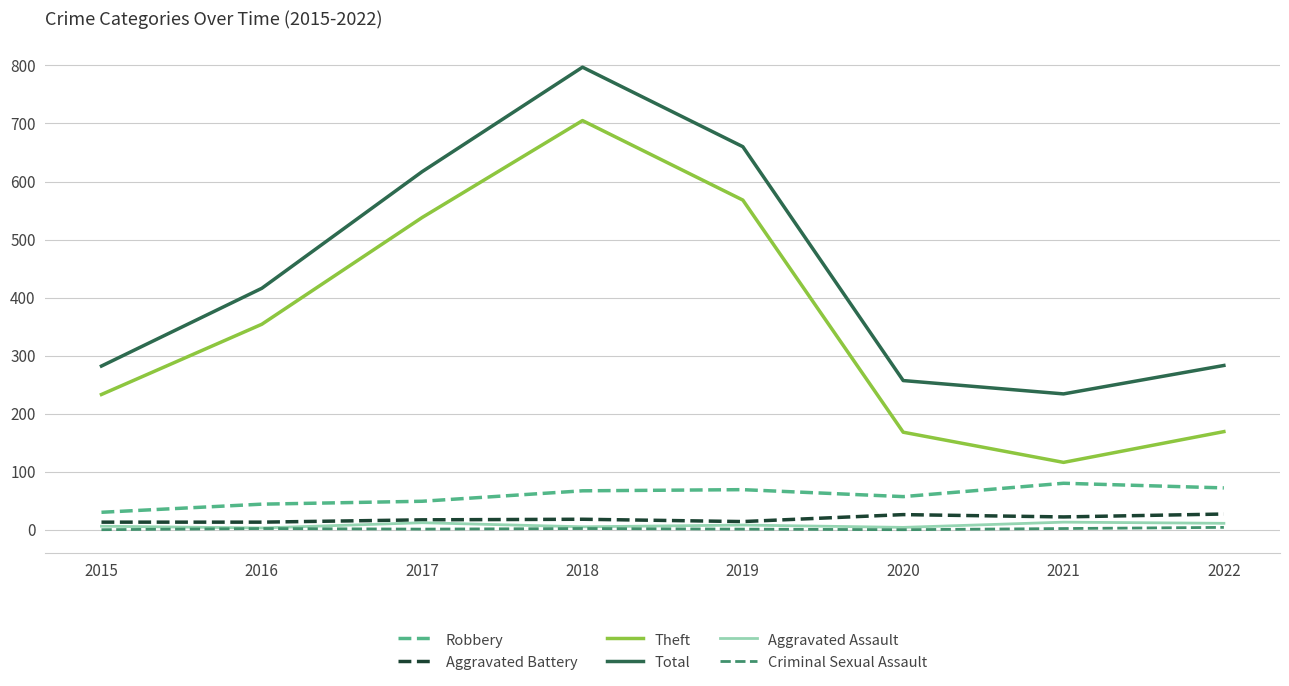

Is it true that Total equals 186 at 2022?

False